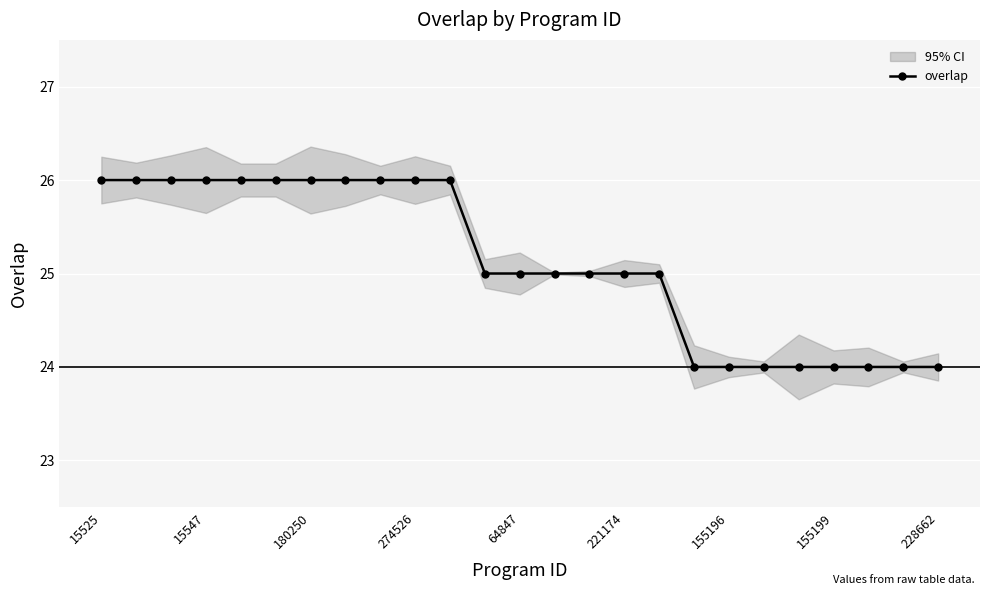

What is the average value?

25